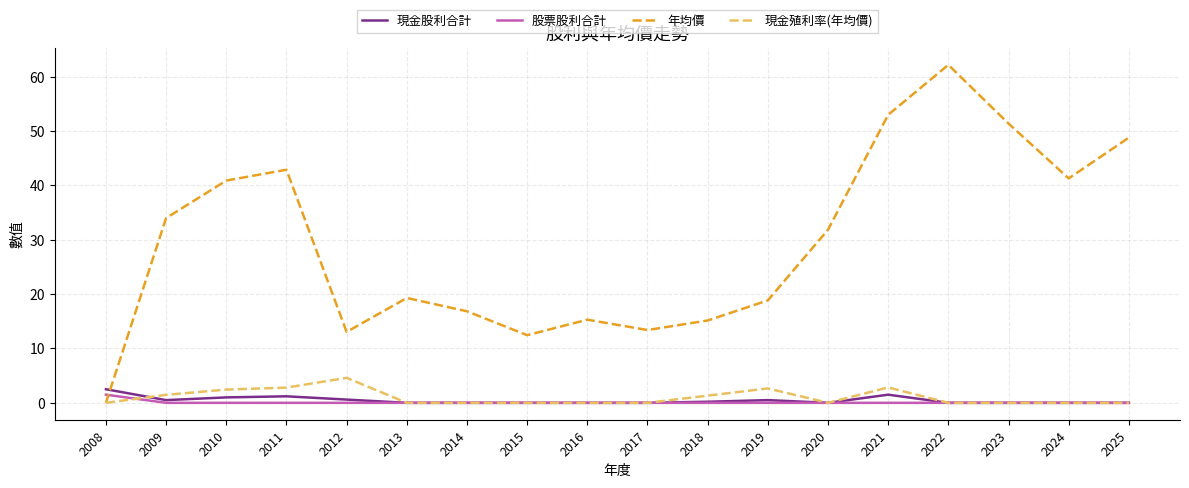

Is it true that 股票股利合計 equals 0.0 at 2020?

True